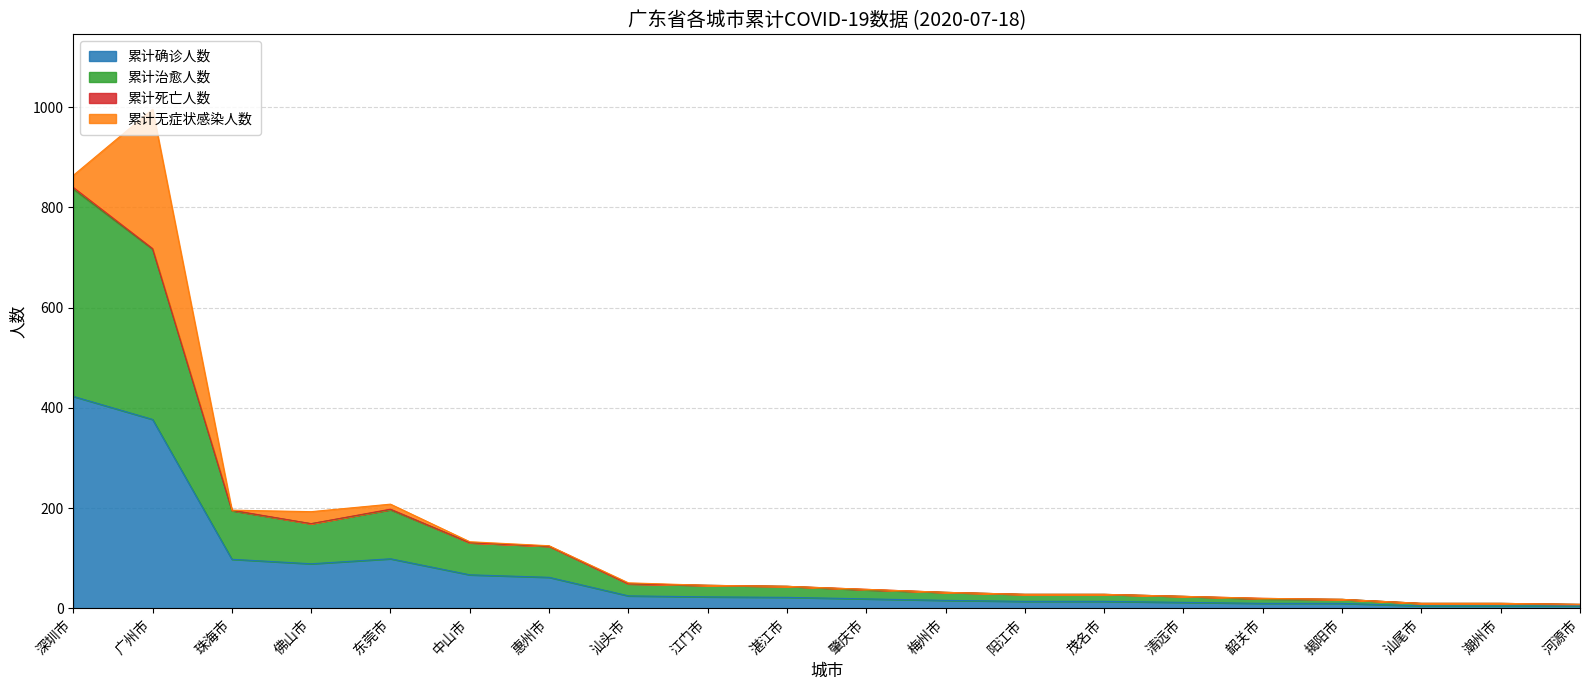

Does the chart display data point markers on the line(s)?

No